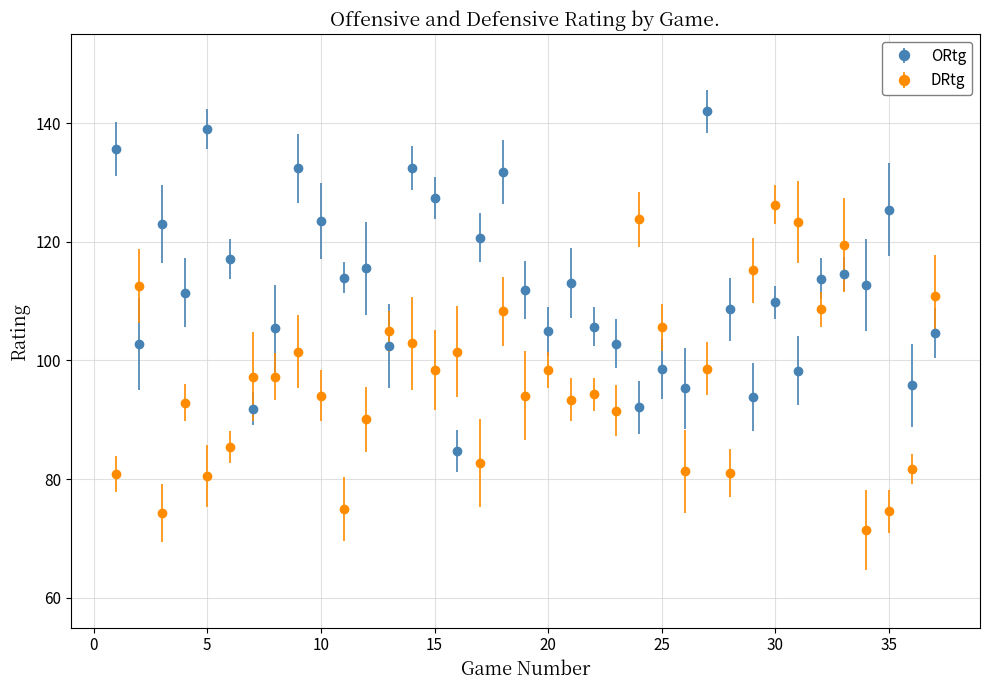

Which series has the largest total across all categories?

ORtg